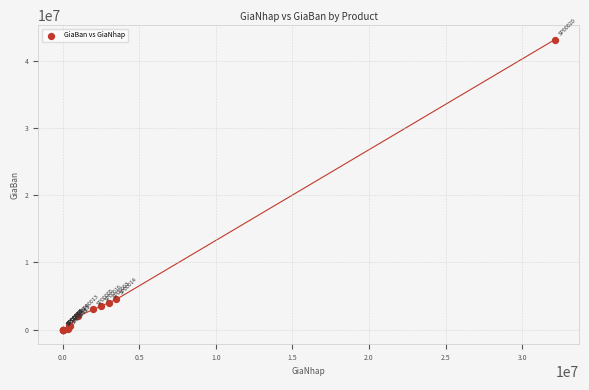

What Y value in the scatter plot is closest to 21570656?

4500000